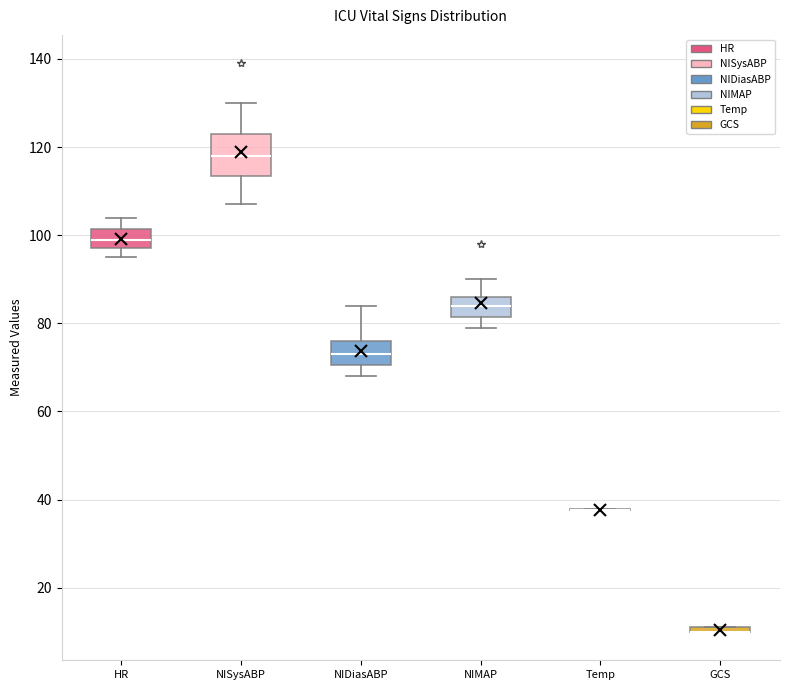

Comparing the boxes themselves (not the whiskers), which one is the tallest?

NISysABP